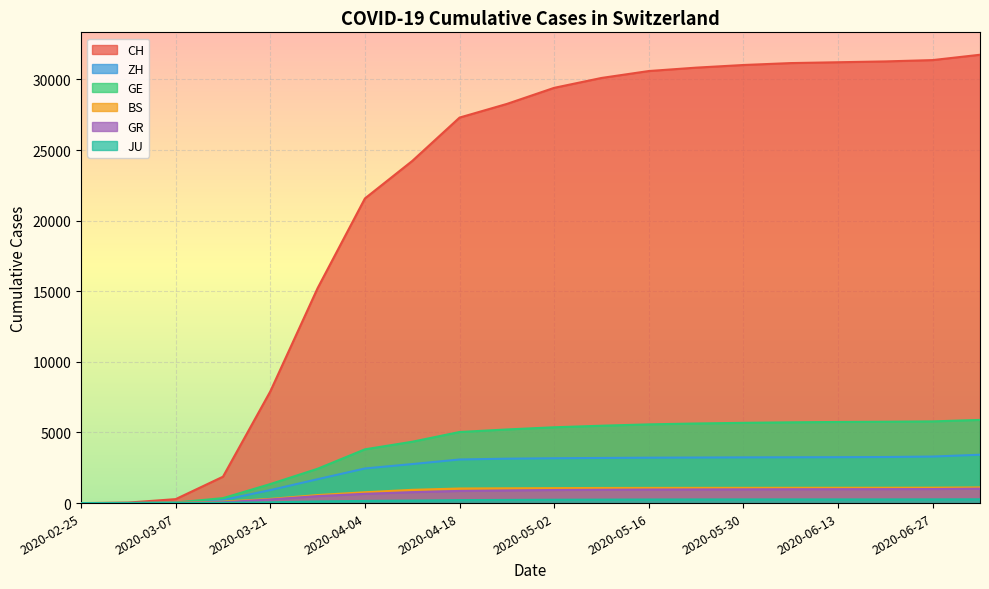

What are all the series names shown in the legend?

CH, ZH, GE, BS, GR, JU